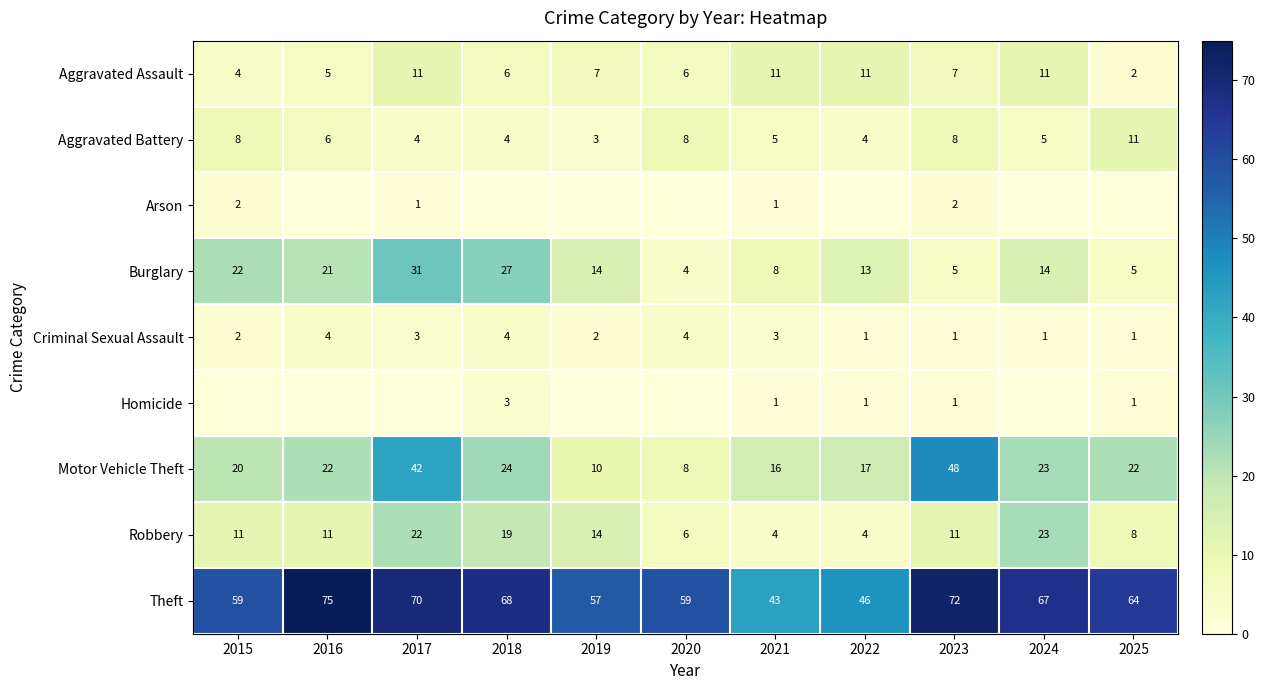

At how many categories does at least one series exceed 8?

11